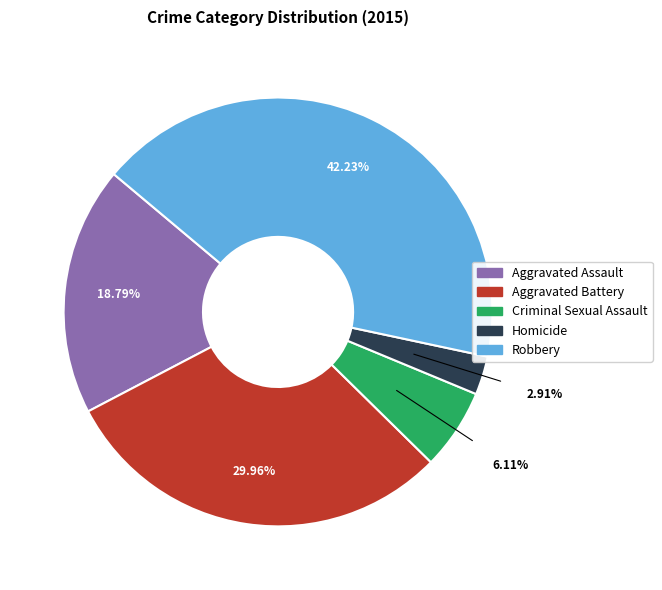

Rank the categories by value from lowest to highest.

Homicide, Criminal Sexual Assault, Aggravated Assault, Aggravated Battery, Robbery